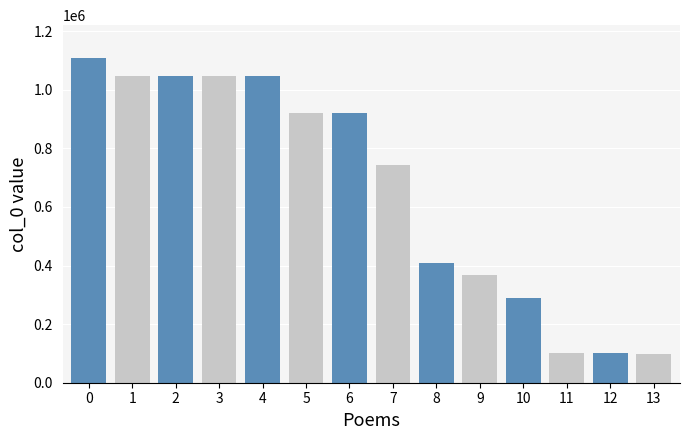

What is the ratio of the value at 3 to the value at 4?

1.0